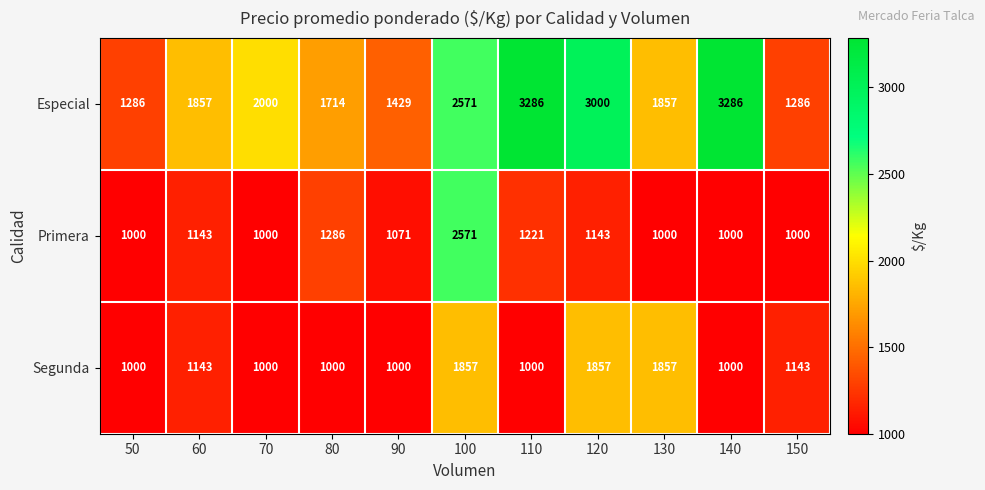

Between 90 and 110, which series saw the biggest shift?

Especial